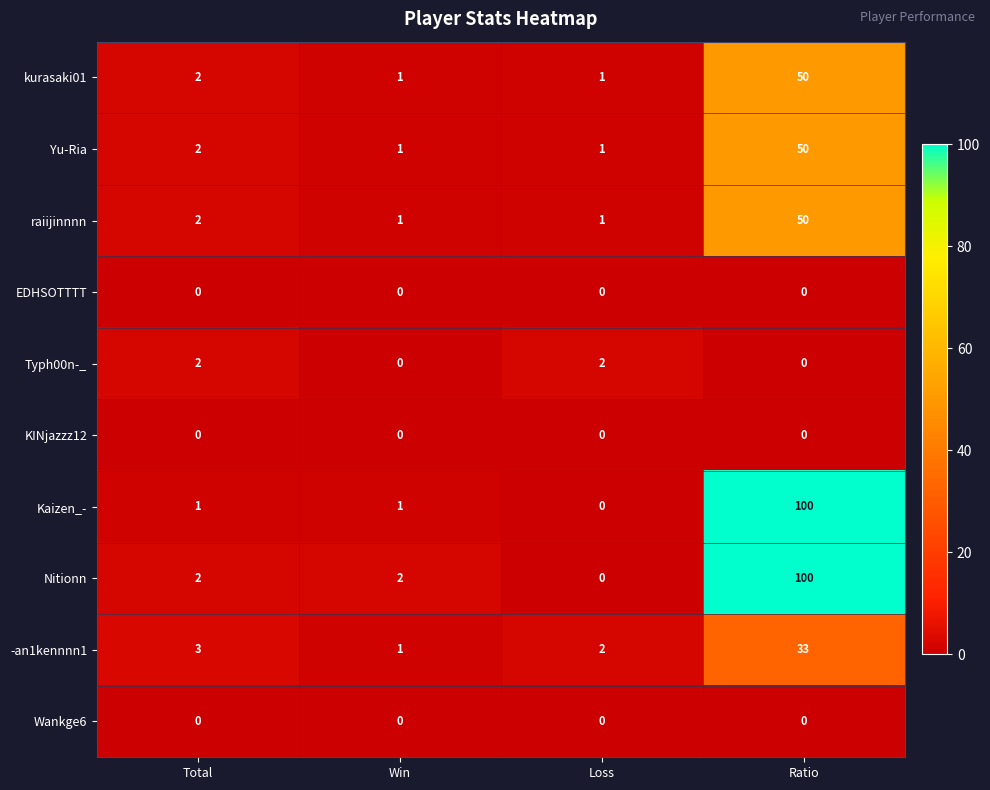

At which label does Nitionn reach its peak?

Ratio